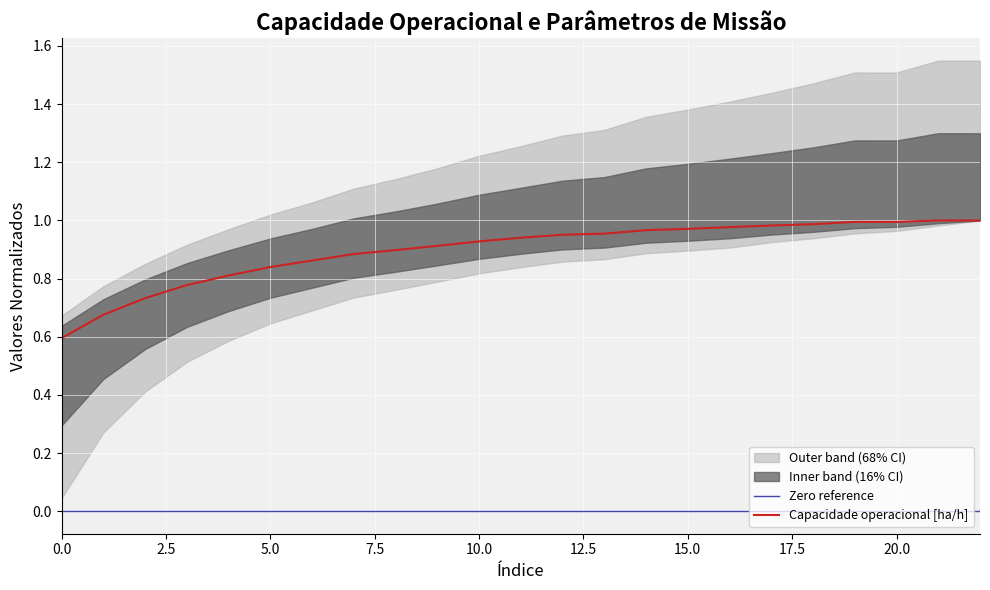

True or false: Capacidade operacional [ha/h] has a value of 1.3 at 10.0.

False